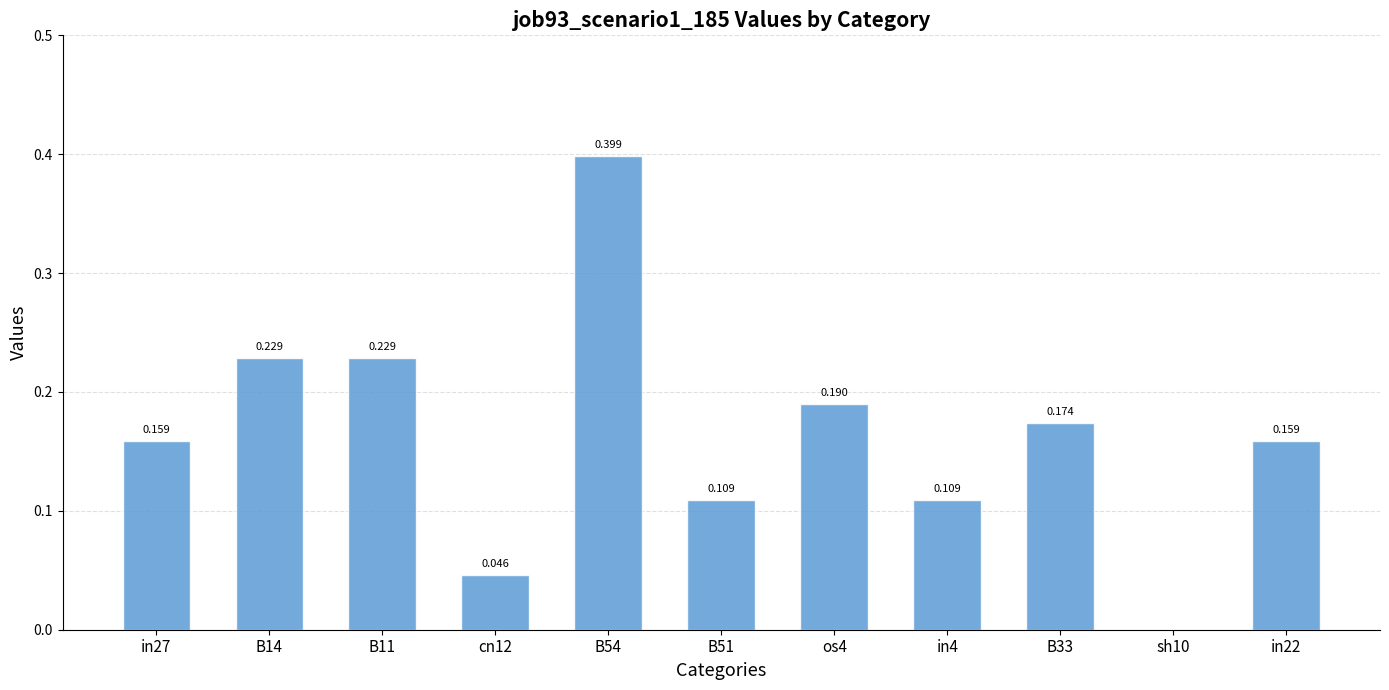

Reading left to right, extract all data points from this chart.

0.2	0.2	0.2	0.0	0.4	0.1	0.2	0.1	0.2	0.0	0.2